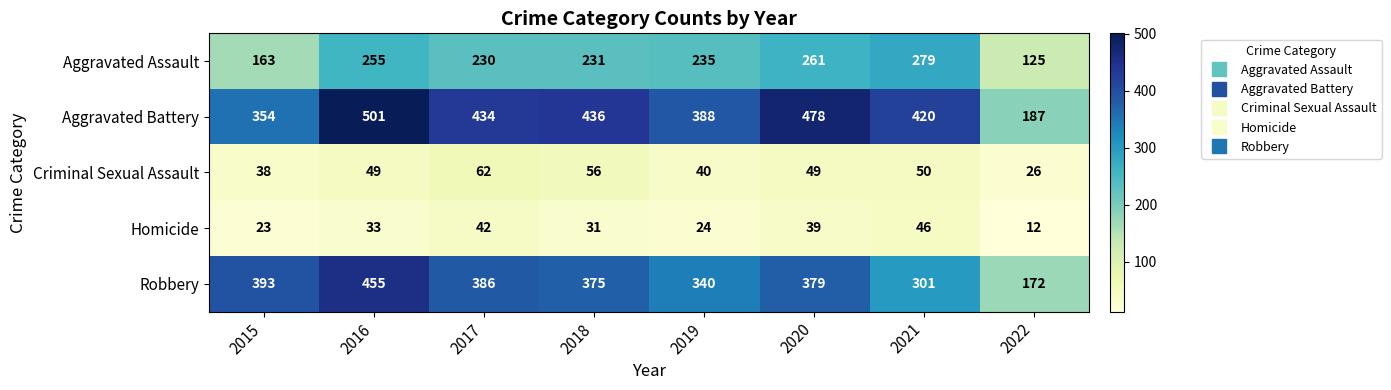

What is the difference between the Homicide values at 2022 and 2016?

21